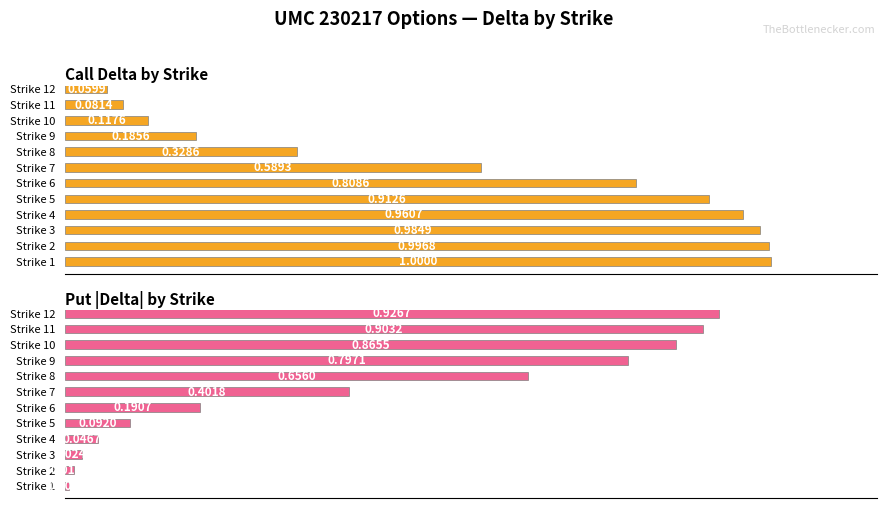

Are the bars horizontal?

Yes